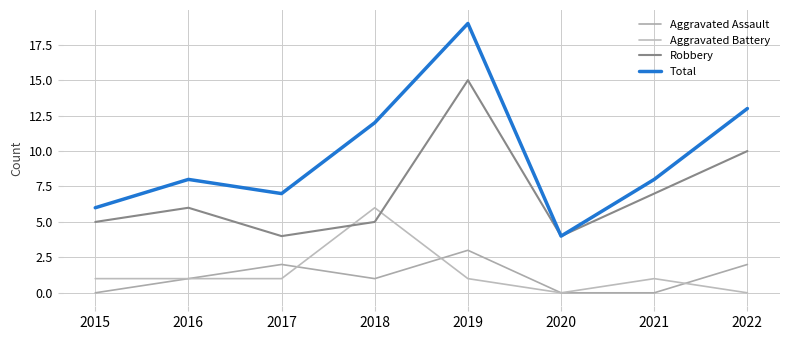

Which has a higher value, 2016 or 2022?

2022